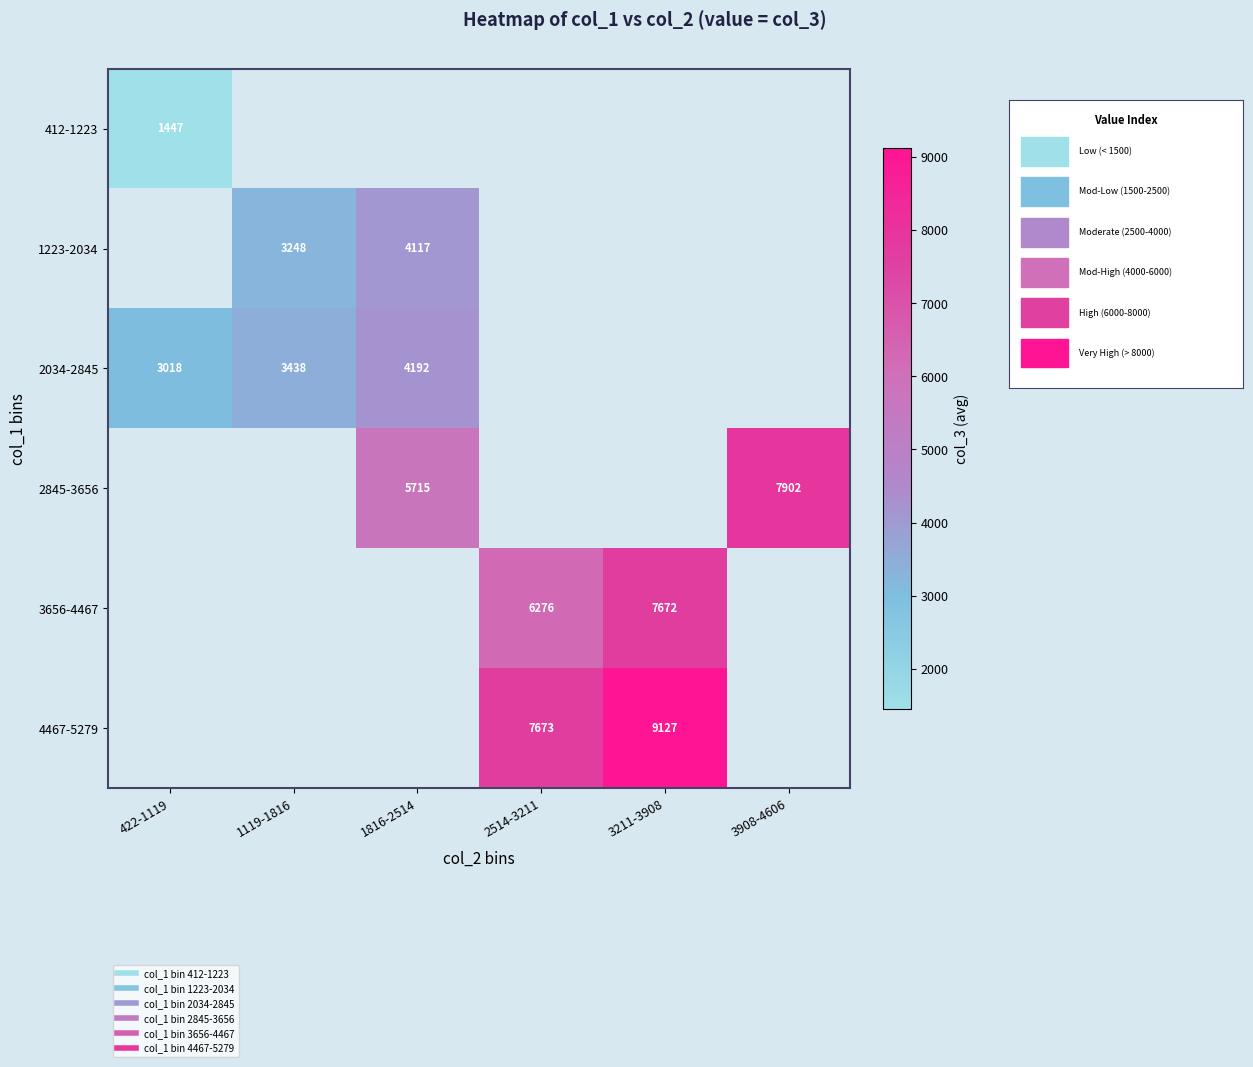

Is the value of 2845-3656 at 2514-3211 greater than the value of 1223-2034 at 422-1119?

No